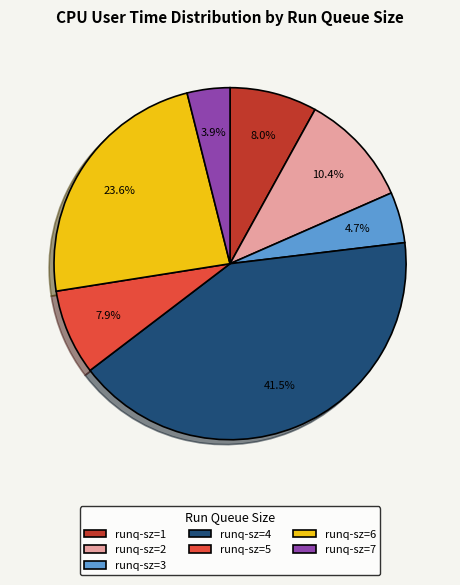

Is there any slice that represents more than half of the pie?

No